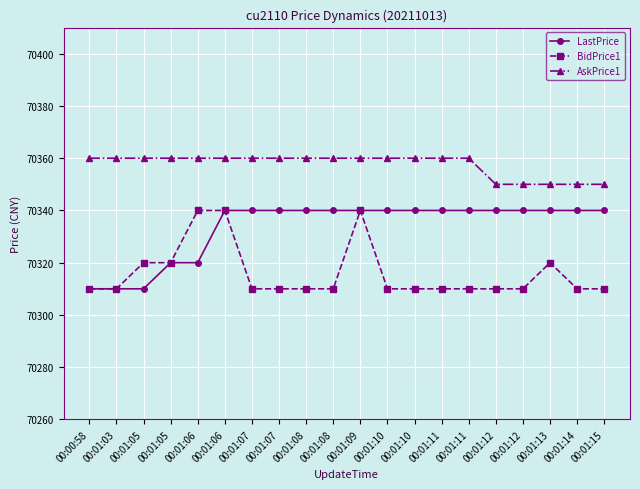

Does the chart have visible grid lines?

Yes